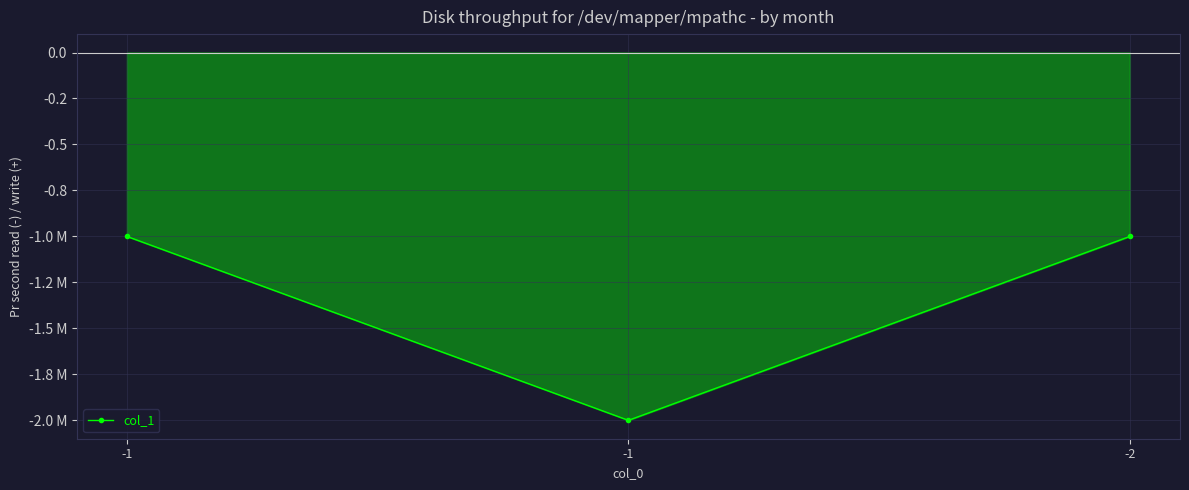

Is this an area chart (filled region under the line)?

Yes